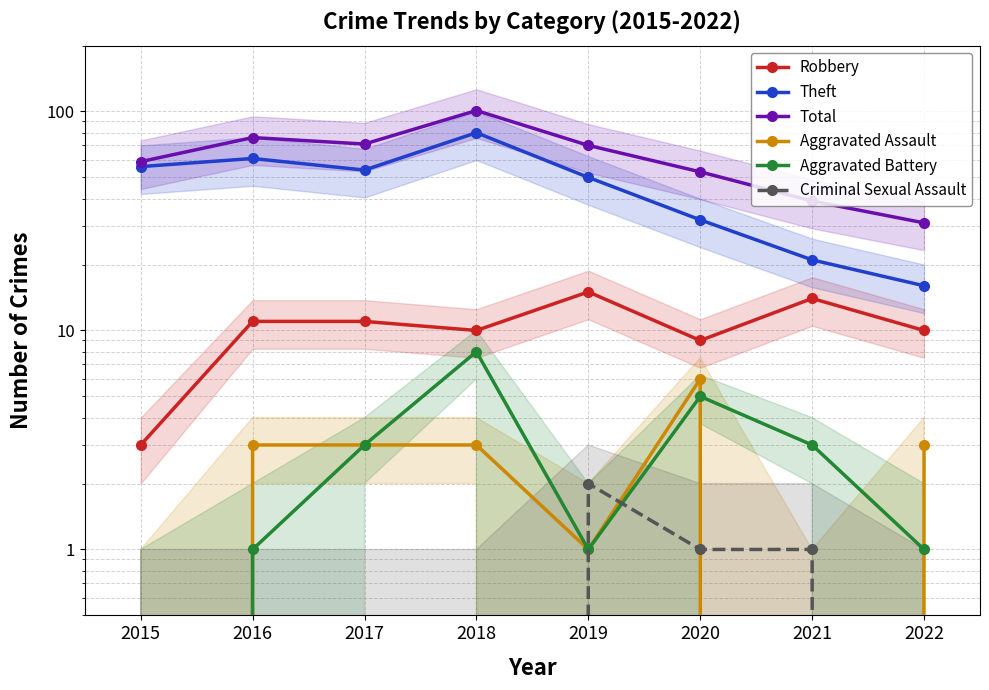

At which category is the sum across all series the highest?

2018